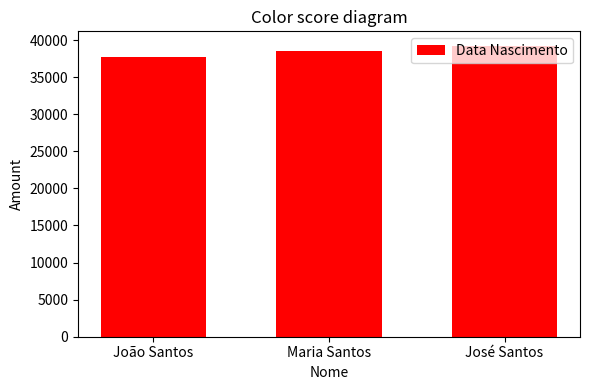

Reading left to right, what are all the values shown in this chart?

37751	38482	39212